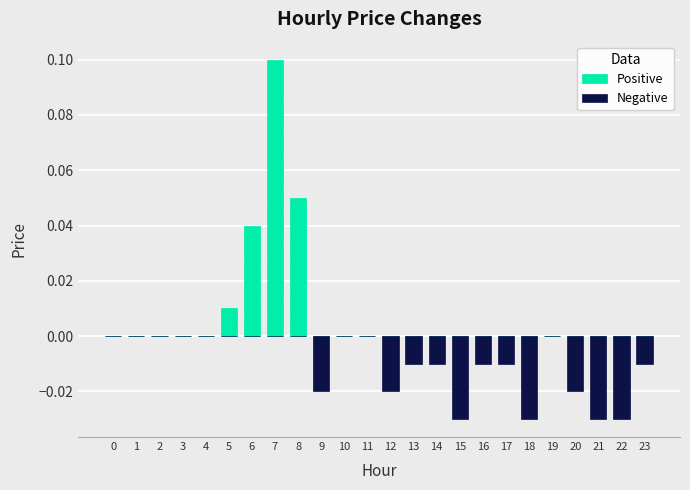

Which category has the lowest value across all series?

15